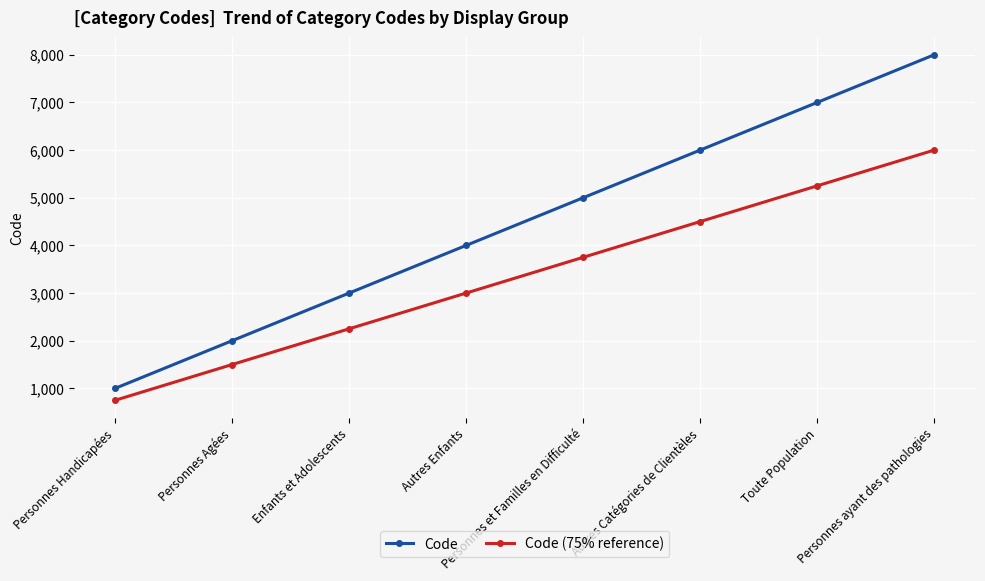

What is the sum of the Code values at Autres Catégories de Clientèles and Personnes Handicapées?

7000